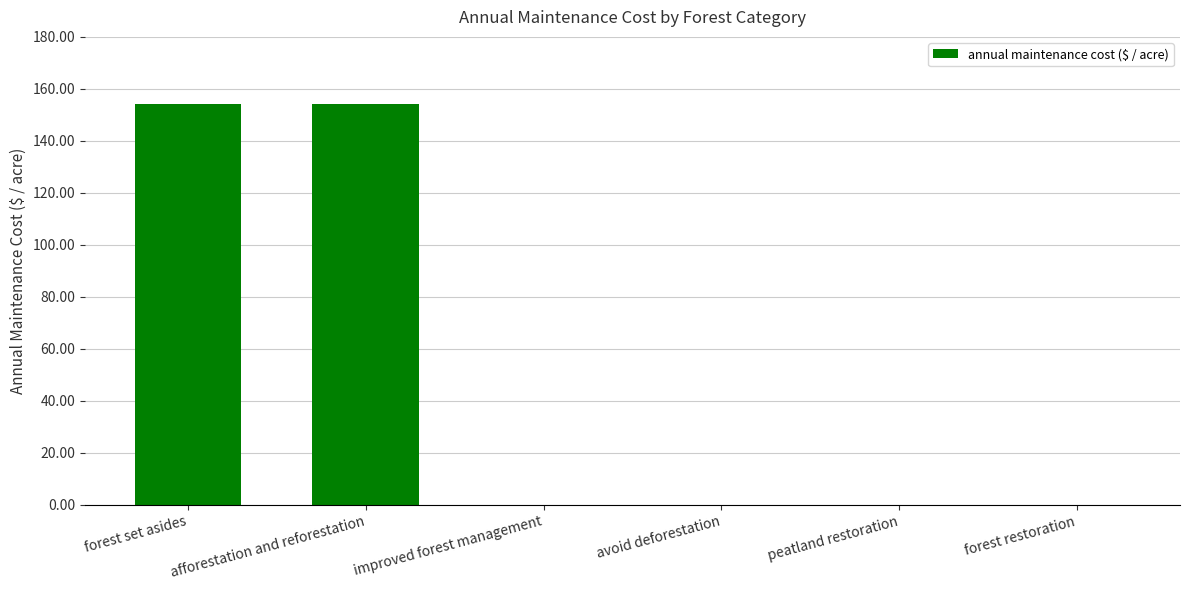

True or false: the data shows 57.9 at peatland restoration.

False